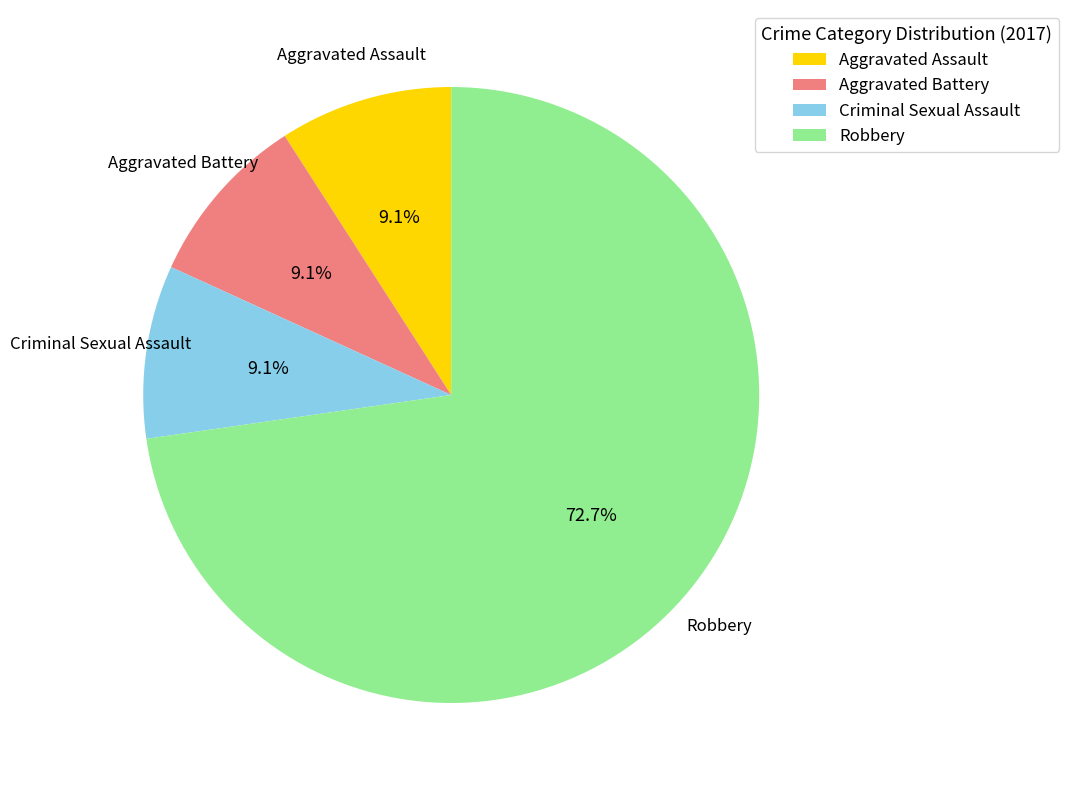

Which category has the biggest portion of the pie?

Robbery